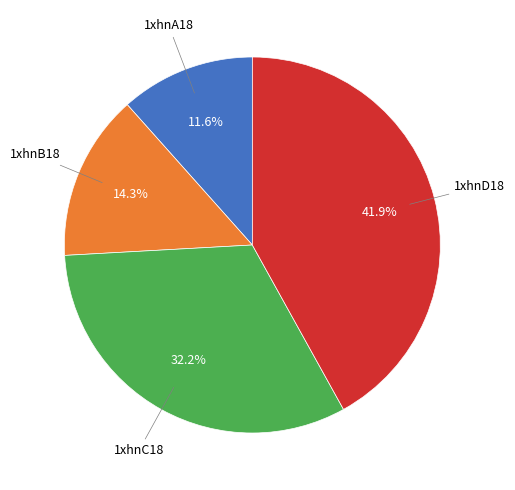

Does any single category account for the majority?

No